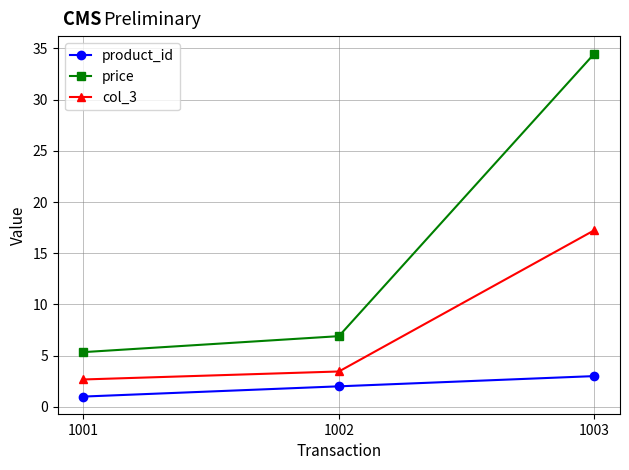

At 1001, list the series in order from smallest to largest.

product_id, col_3, price